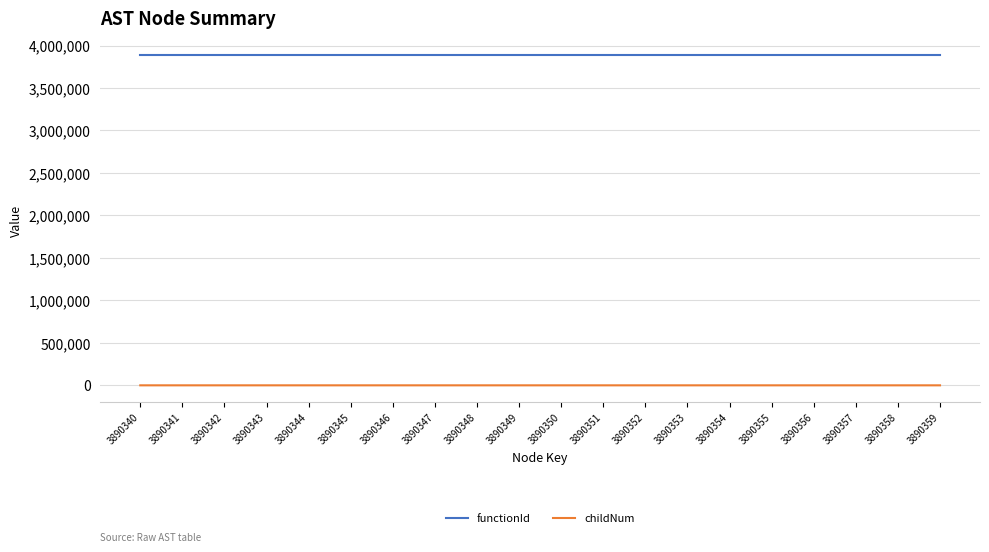

True or false: functionId and childNum cross at least once.

False